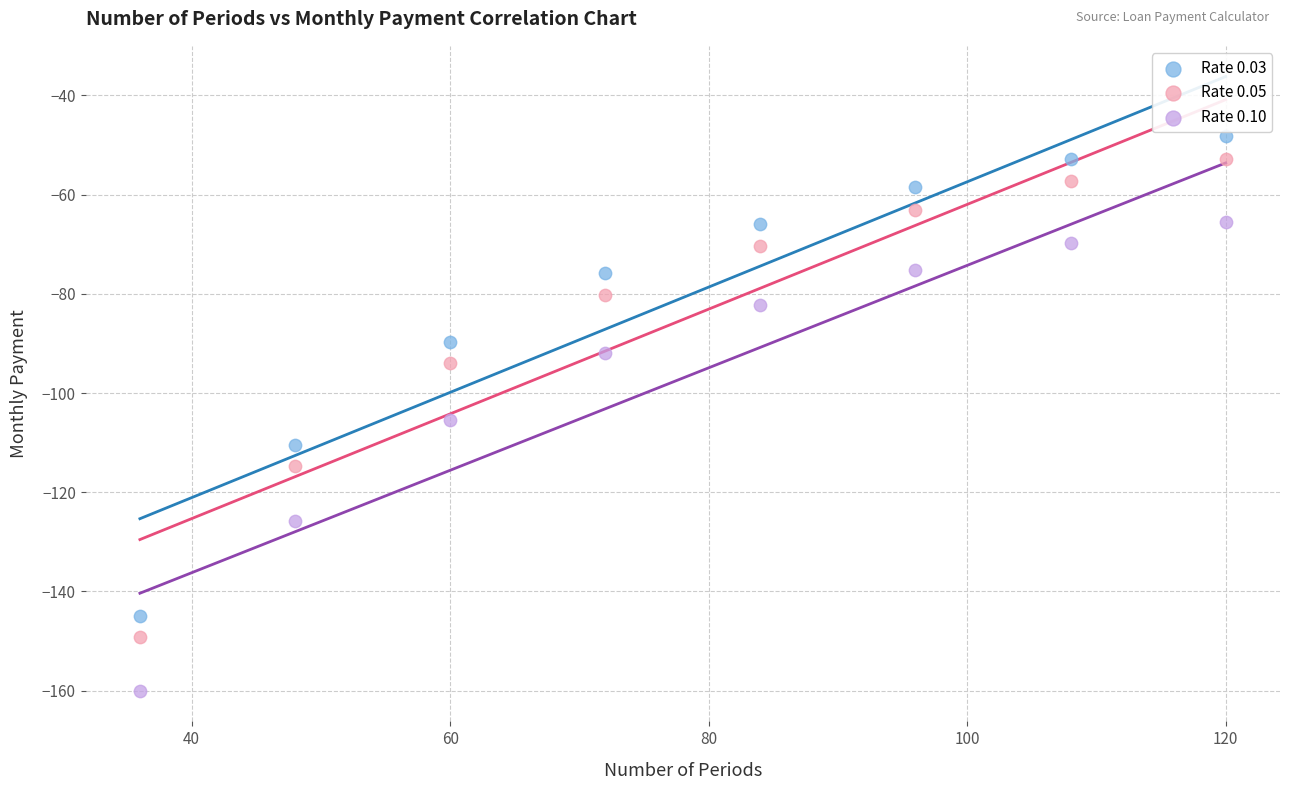

Across all data points, what is the range of X values (max minus min)?

84.0